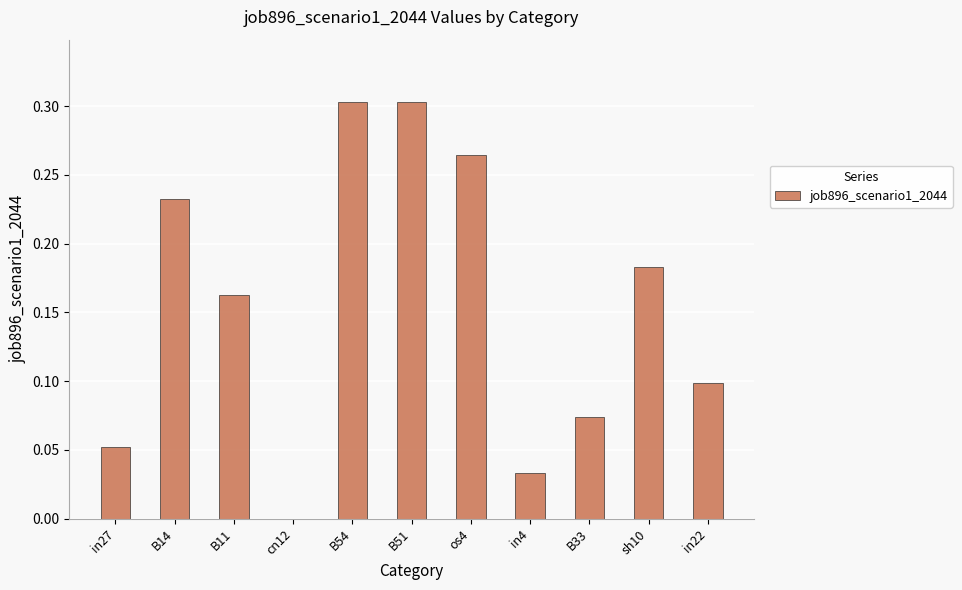

True or false: the data shows 0.0 at in4.

True